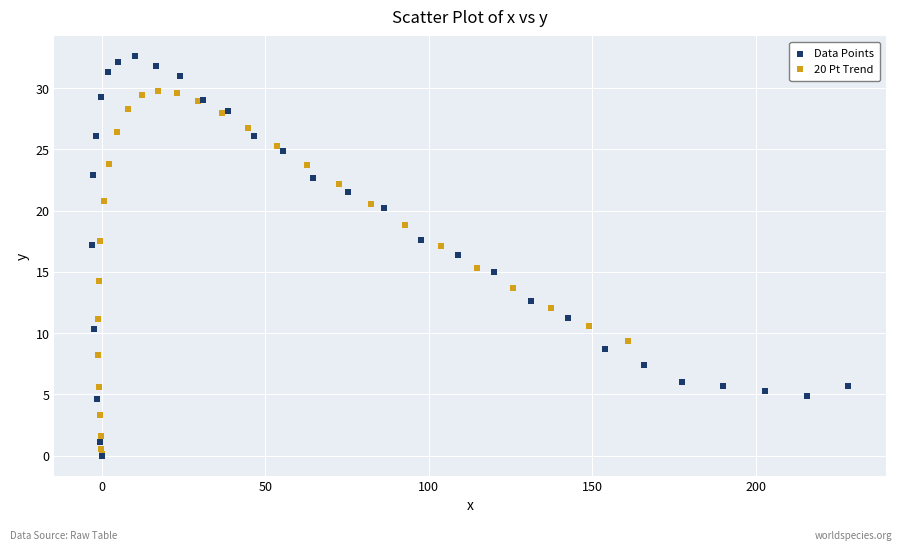

Which series has the largest Y range (max minus min)?

Data Points